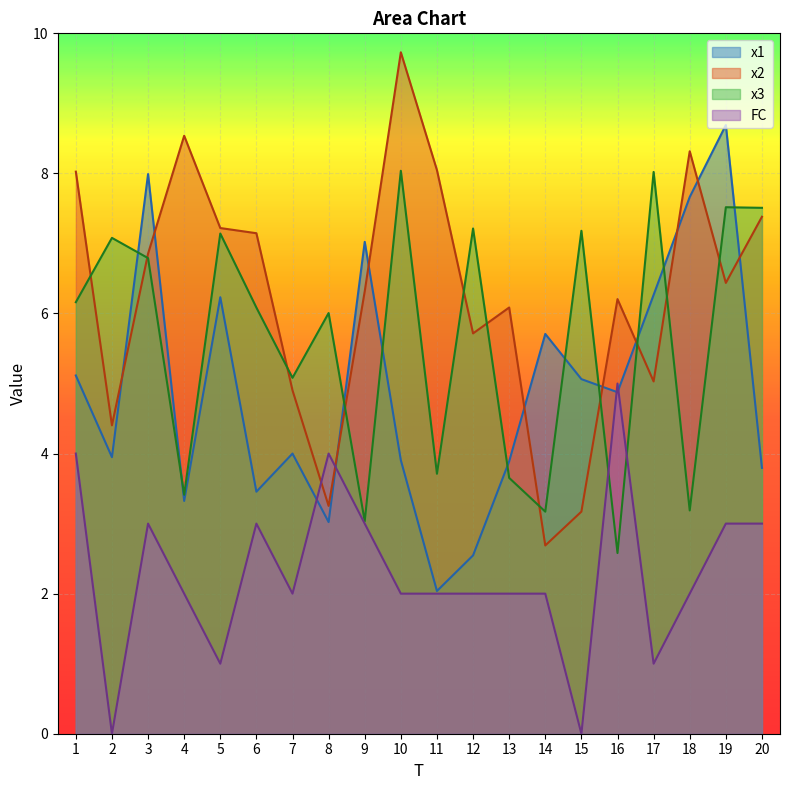

How many lines are shown in the chart?

4